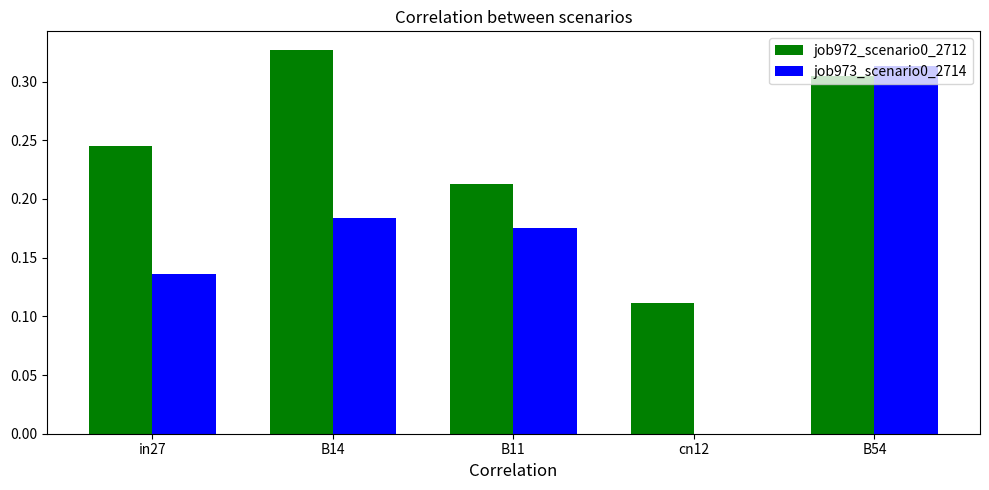

What are all the series names shown in the legend?

job972_scenario0_2712, job973_scenario0_2714